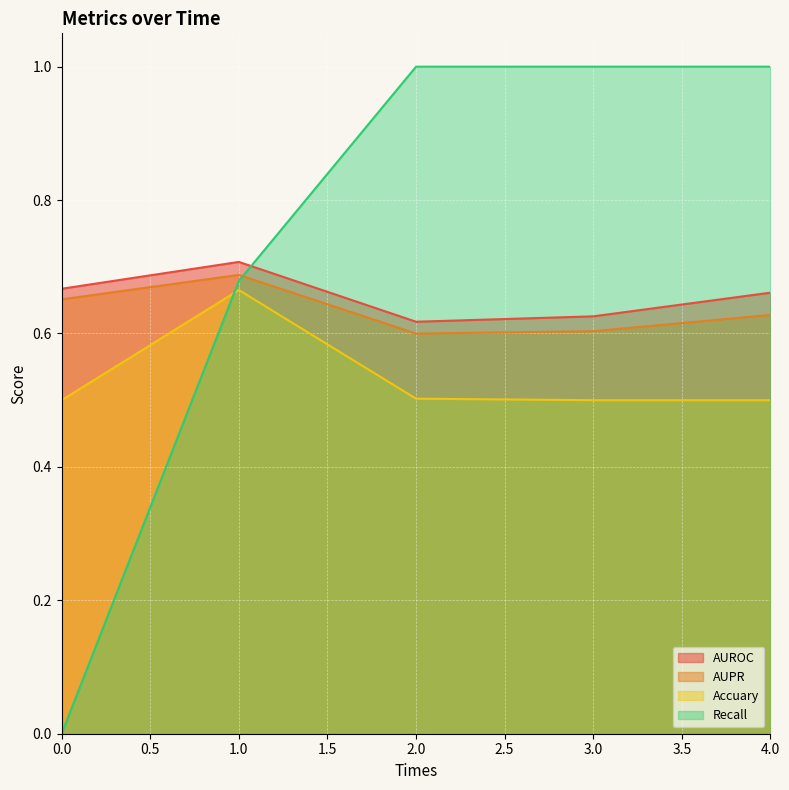

Where is AUPR nearest to the value 0?

2